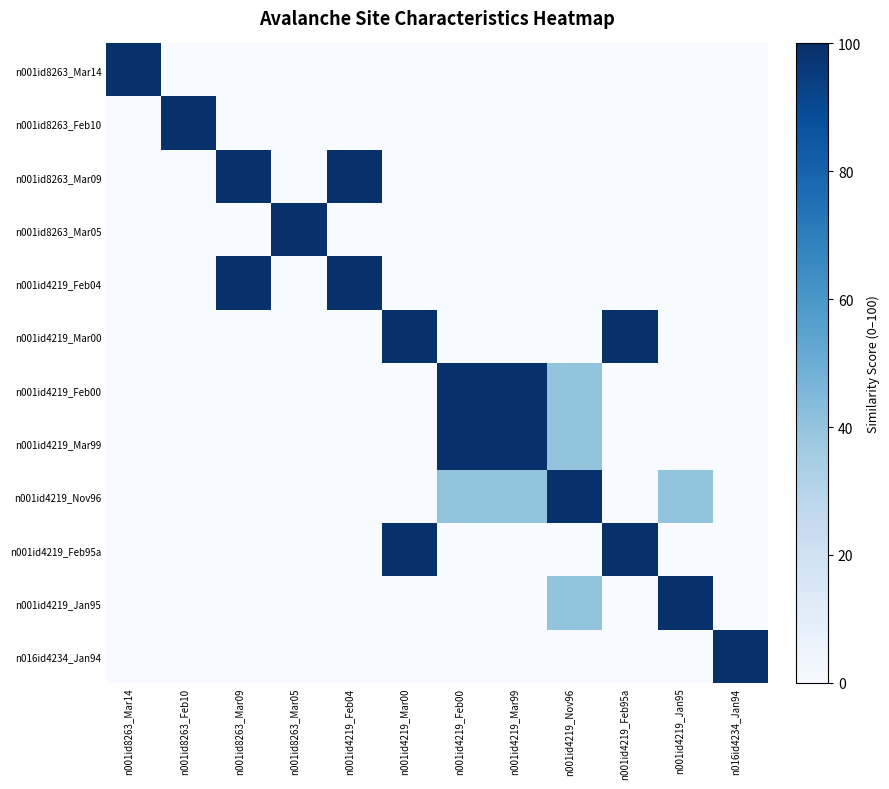

Reading left to right, transcribe all the data shown in this chart.

n001id8263_Mar14: n001id8263_Mar14=100	n001id8263_Feb10=0	n001id8263_Mar09=0	n001id8263_Mar05=0	n001id4219_Feb04=0	n001id4219_Mar00=0	n001id4219_Feb00=0	n001id4219_Mar99=0	n001id4219_Nov96=0	n001id4219_Feb95a=0	n001id4219_Jan95=0	n016id4234_Jan94=0
n001id8263_Feb10: n001id8263_Mar14=0	n001id8263_Feb10=100	n001id8263_Mar09=0	n001id8263_Mar05=0	n001id4219_Feb04=0	n001id4219_Mar00=0	n001id4219_Feb00=0	n001id4219_Mar99=0	n001id4219_Nov96=0	n001id4219_Feb95a=0	n001id4219_Jan95=0	n016id4234_Jan94=0
n001id8263_Mar09: n001id8263_Mar14=0	n001id8263_Feb10=0	n001id8263_Mar09=100	n001id8263_Mar05=0	n001id4219_Feb04=100	n001id4219_Mar00=0	n001id4219_Feb00=0	n001id4219_Mar99=0	n001id4219_Nov96=0	n001id4219_Feb95a=0	n001id4219_Jan95=0	n016id4234_Jan94=0
n001id8263_Mar05: n001id8263_Mar14=0	n001id8263_Feb10=0	n001id8263_Mar09=0	n001id8263_Mar05=100	n001id4219_Feb04=0	n001id4219_Mar00=0	n001id4219_Feb00=0	n001id4219_Mar99=0	n001id4219_Nov96=0	n001id4219_Feb95a=0	n001id4219_Jan95=0	n016id4234_Jan94=0
n001id4219_Feb04: n001id8263_Mar14=0	n001id8263_Feb10=0	n001id8263_Mar09=100	n001id8263_Mar05=0	n001id4219_Feb04=100	n001id4219_Mar00=0	n001id4219_Feb00=0	n001id4219_Mar99=0	n001id4219_Nov96=0	n001id4219_Feb95a=0	n001id4219_Jan95=0	n016id4234_Jan94=0
n001id4219_Mar00: n001id8263_Mar14=0	n001id8263_Feb10=0	n001id8263_Mar09=0	n001id8263_Mar05=0	n001id4219_Feb04=0	n001id4219_Mar00=100	n001id4219_Feb00=0	n001id4219_Mar99=0	n001id4219_Nov96=0	n001id4219_Feb95a=100	n001id4219_Jan95=0	n016id4234_Jan94=0
n001id4219_Feb00: n001id8263_Mar14=0	n001id8263_Feb10=0	n001id8263_Mar09=0	n001id8263_Mar05=0	n001id4219_Feb04=0	n001id4219_Mar00=0	n001id4219_Feb00=100	n001id4219_Mar99=100	n001id4219_Nov96=40	n001id4219_Feb95a=0	n001id4219_Jan95=0	n016id4234_Jan94=0
n001id4219_Mar99: n001id8263_Mar14=0	n001id8263_Feb10=0	n001id8263_Mar09=0	n001id8263_Mar05=0	n001id4219_Feb04=0	n001id4219_Mar00=0	n001id4219_Feb00=100	n001id4219_Mar99=100	n001id4219_Nov96=40	n001id4219_Feb95a=0	n001id4219_Jan95=0	n016id4234_Jan94=0
n001id4219_Nov96: n001id8263_Mar14=0	n001id8263_Feb10=0	n001id8263_Mar09=0	n001id8263_Mar05=0	n001id4219_Feb04=0	n001id4219_Mar00=0	n001id4219_Feb00=40	n001id4219_Mar99=40	n001id4219_Nov96=100	n001id4219_Feb95a=0	n001id4219_Jan95=40	n016id4234_Jan94=0
n001id4219_Feb95a: n001id8263_Mar14=0	n001id8263_Feb10=0	n001id8263_Mar09=0	n001id8263_Mar05=0	n001id4219_Feb04=0	n001id4219_Mar00=100	n001id4219_Feb00=0	n001id4219_Mar99=0	n001id4219_Nov96=0	n001id4219_Feb95a=100	n001id4219_Jan95=0	n016id4234_Jan94=0
n001id4219_Jan95: n001id8263_Mar14=0	n001id8263_Feb10=0	n001id8263_Mar09=0	n001id8263_Mar05=0	n001id4219_Feb04=0	n001id4219_Mar00=0	n001id4219_Feb00=0	n001id4219_Mar99=0	n001id4219_Nov96=40	n001id4219_Feb95a=0	n001id4219_Jan95=100	n016id4234_Jan94=0
n016id4234_Jan94: n001id8263_Mar14=0	n001id8263_Feb10=0	n001id8263_Mar09=0	n001id8263_Mar05=0	n001id4219_Feb04=0	n001id4219_Mar00=0	n001id4219_Feb00=0	n001id4219_Mar99=0	n001id4219_Nov96=0	n001id4219_Feb95a=0	n001id4219_Jan95=0	n016id4234_Jan94=100